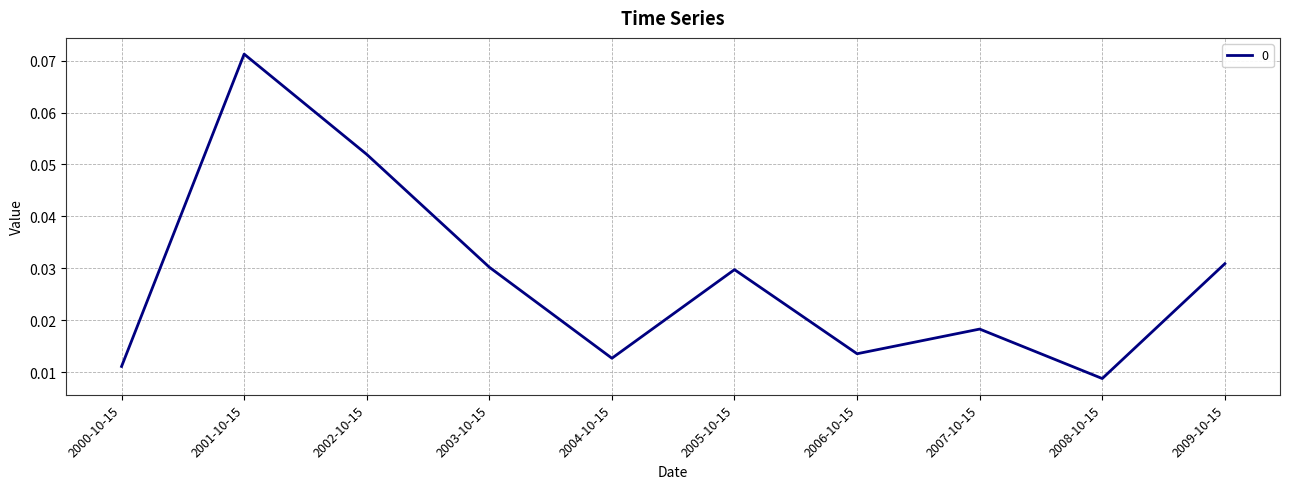

True or false: the data shows 0.1 at 2003-10-15.

False